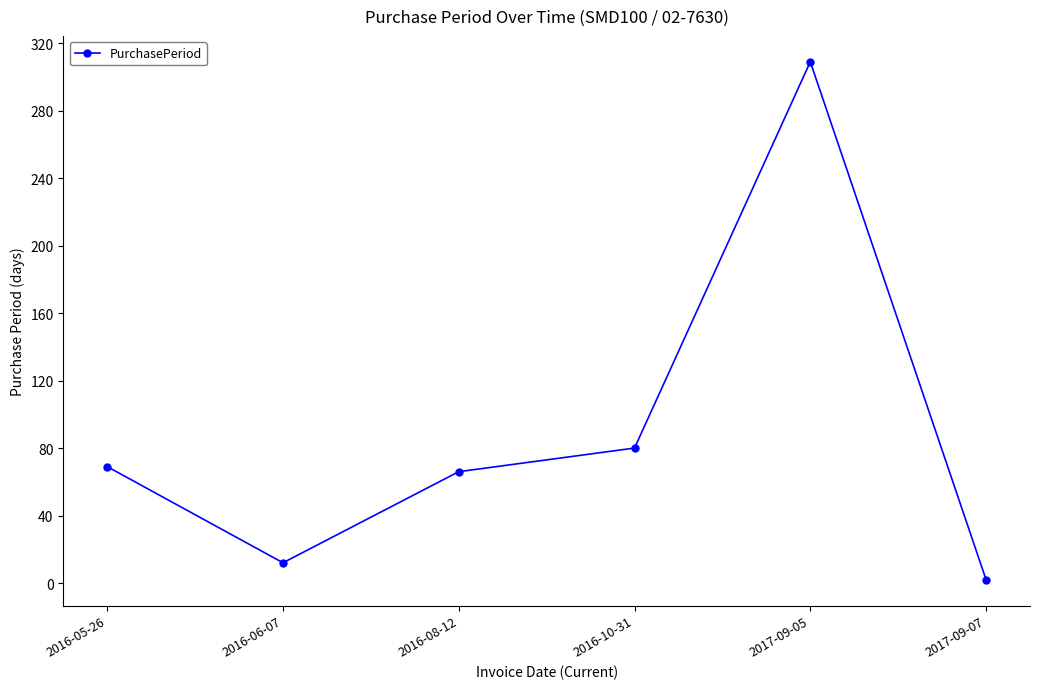

Where is the data nearest to the value 155?

2016-10-31